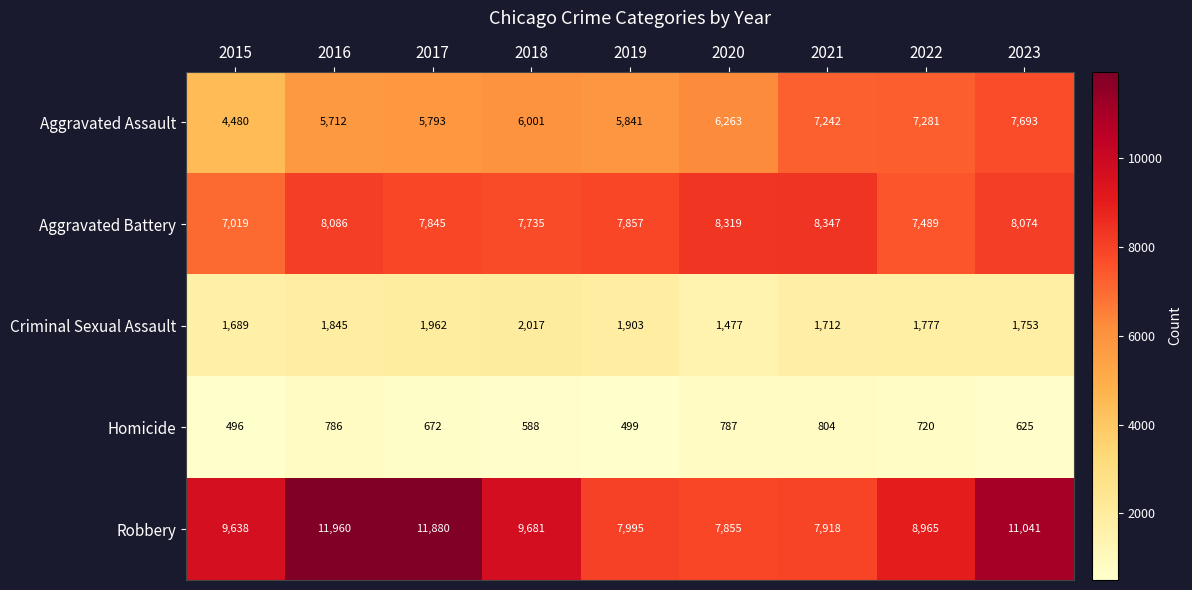

Which series changed the most between 2017 and 2023?

Aggravated Assault